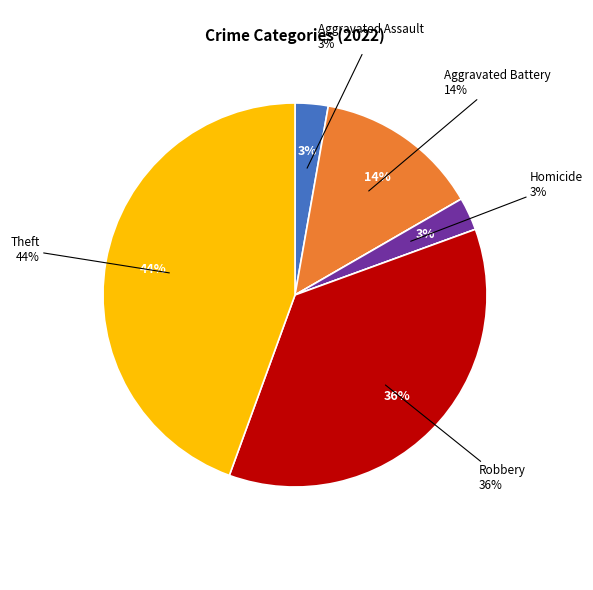

Combined, what portion of the pie is Aggravated Battery and Robbery?

50.0%